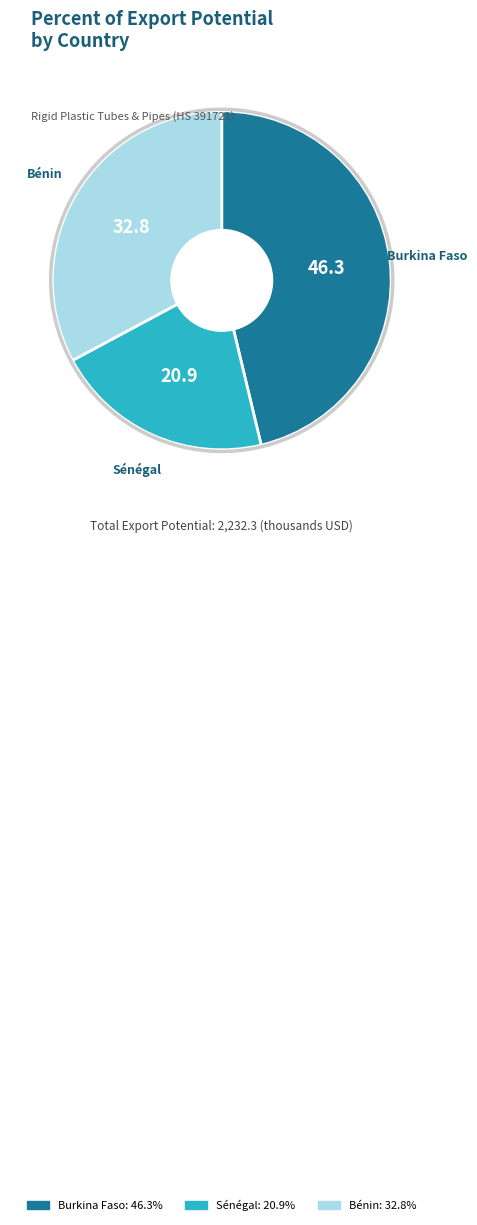

Is the sum of Burkina Faso and Sénégal greater than half?

Yes